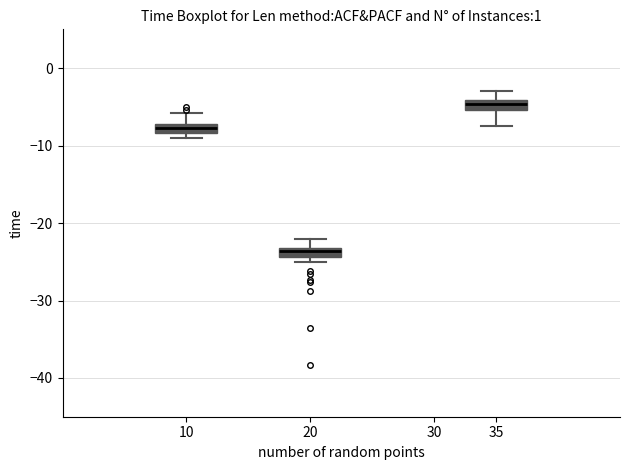

Where is the lower edge of the box at x = 20 on the y-axis? The values are not printed on the chart, so give them approximately, as read against the axis.

-24